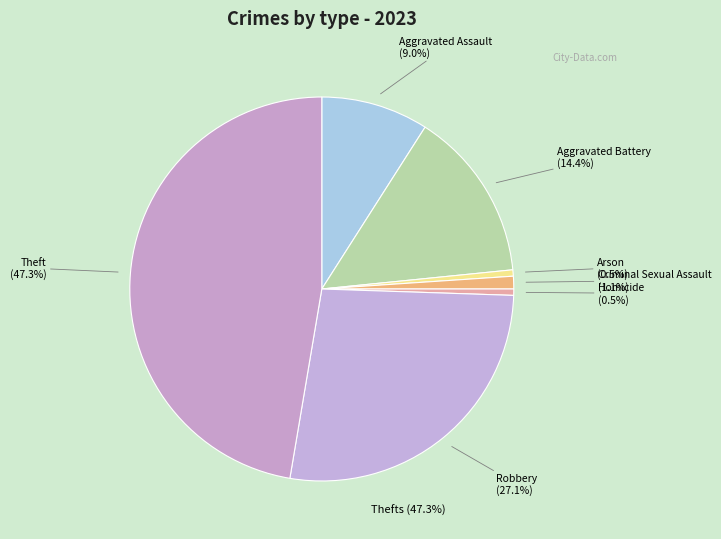

Rank the categories by value from highest to lowest.

Theft, Robbery, Aggravated Battery, Aggravated Assault, Criminal Sexual Assault, Arson, Homicide